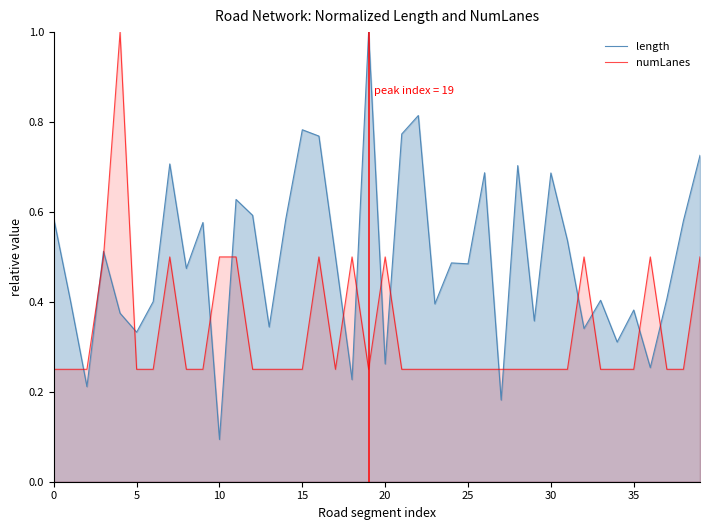

Which series has the widest spread of values?

length